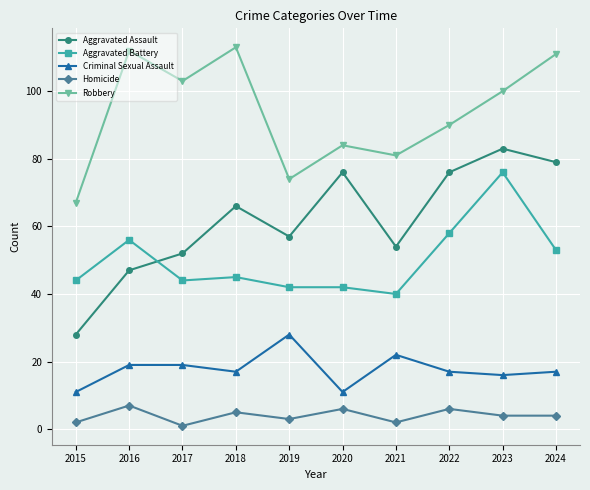

Reading left to right, list all the values displayed in this chart.

Aggravated Assault: 28	47	52	66	57	76	54	76	83	79
Aggravated Battery: 44	56	44	45	42	42	40	58	76	53
Criminal Sexual Assault: 11	19	19	17	28	11	22	17	16	17
Homicide: 2	7	1	5	3	6	2	6	4	4
Robbery: 67	112	103	113	74	84	81	90	100	111